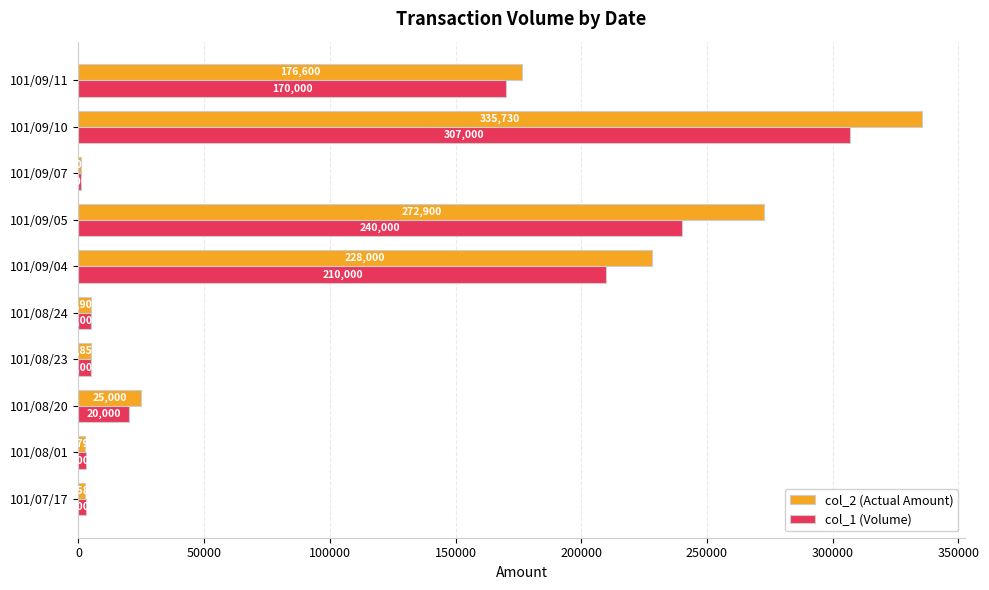

At which label does col_1 (Volume) reach its peak?

101/09/10